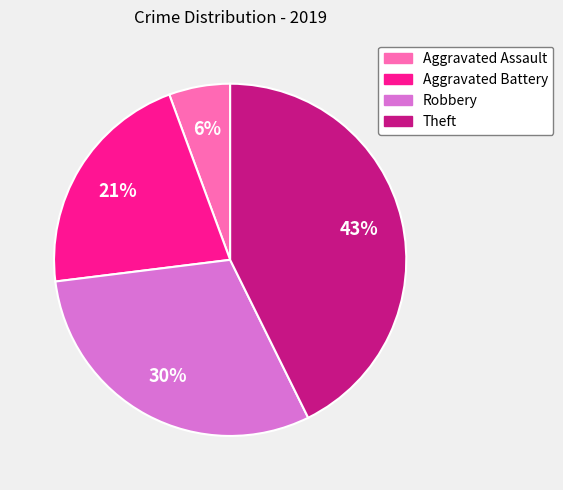

Count the number of slices in the pie.

4